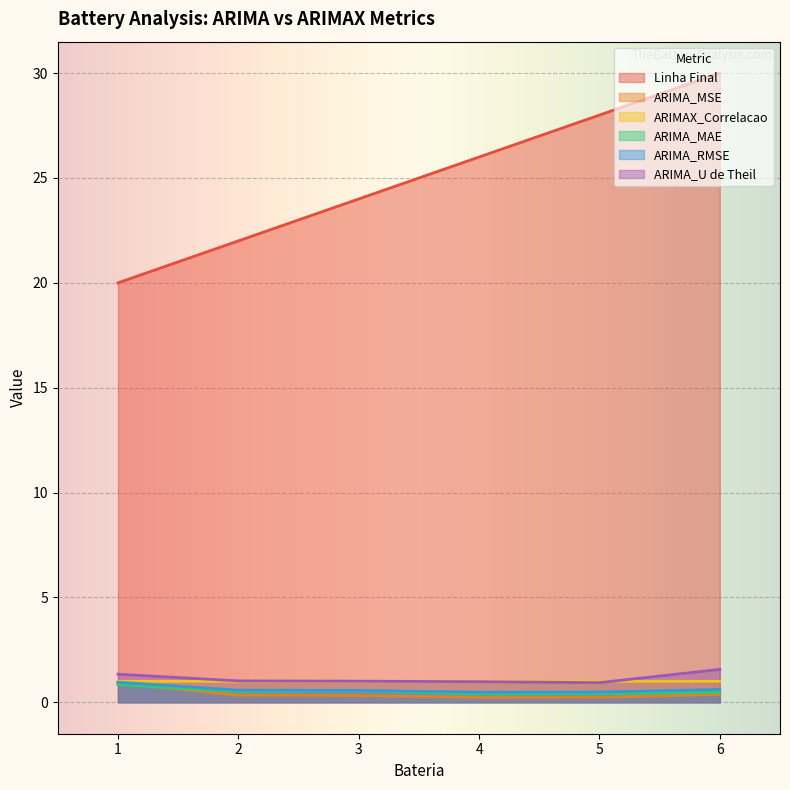

What is the difference between the maximum and minimum values in the Linha Final series?

10.0